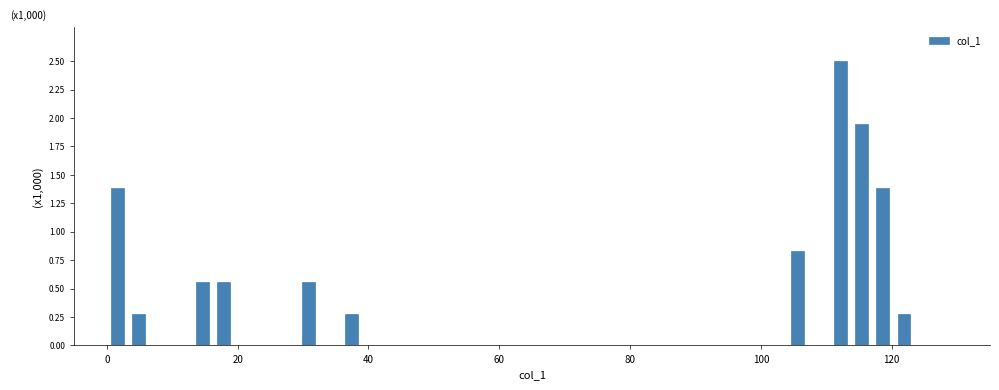

Read against the x-axis, roughly where is the centre of the tallest bar?

112